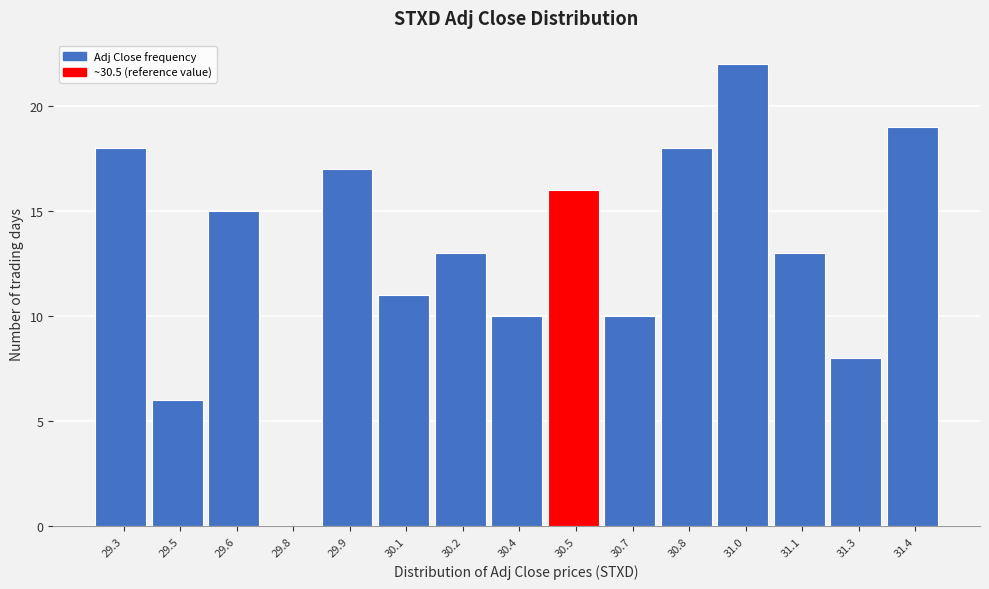

Reading left to right, transcribe all the data shown in this chart.

29.3=18	29.5=6	29.6=15	29.8=0	29.9=17	30.1=11	30.2=13	30.4=10	30.5=16	30.7=10	30.8=18	31.0=22	31.1=13	31.3=8	31.4=19